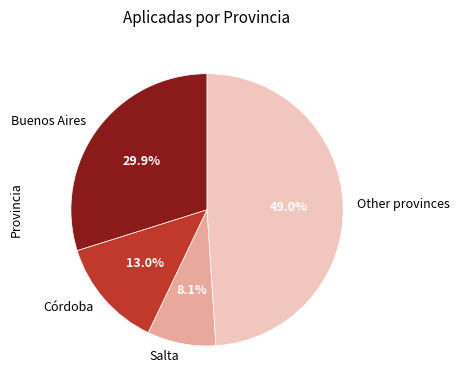

To the nearest percent, what is the average slice percentage?

25%